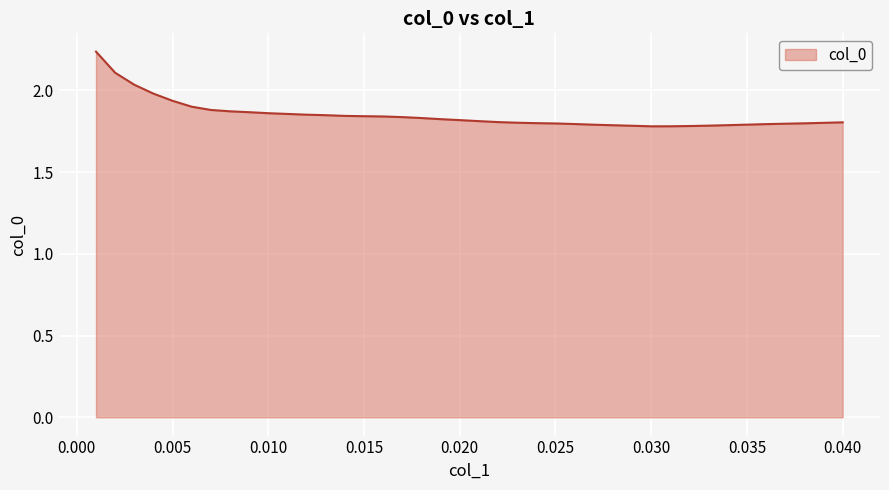

What is the sum of all values?

74.0